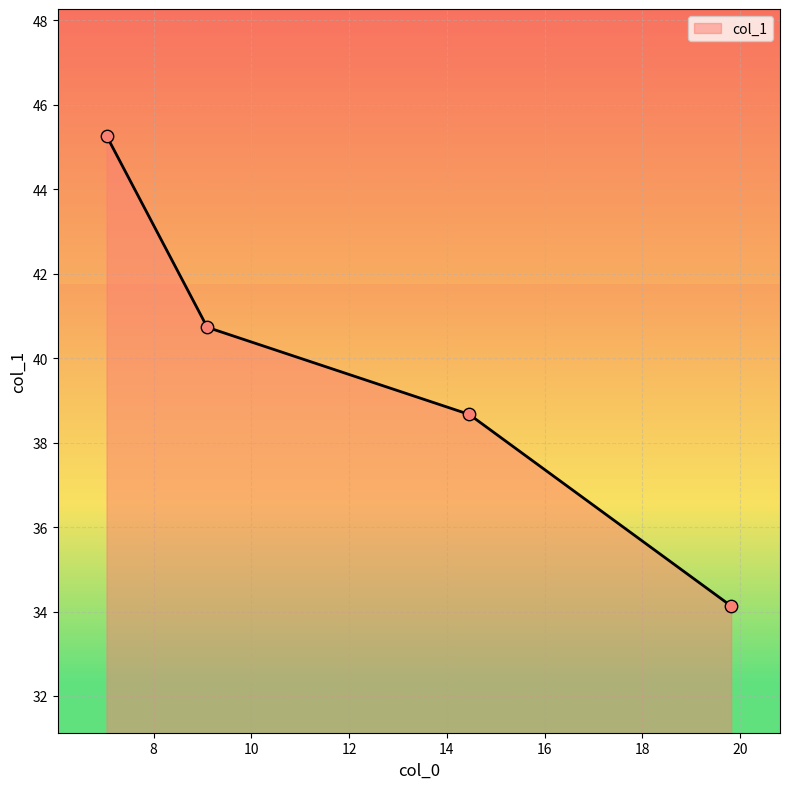

What is the difference between the maximum and second lowest values?

6.6